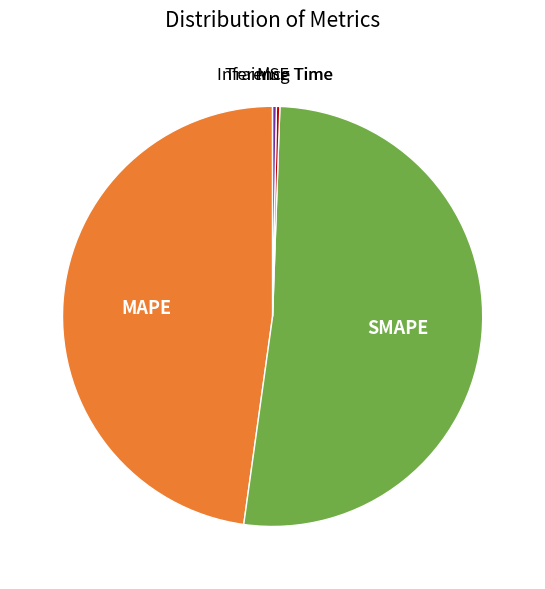

Does any single category account for the majority?

Yes